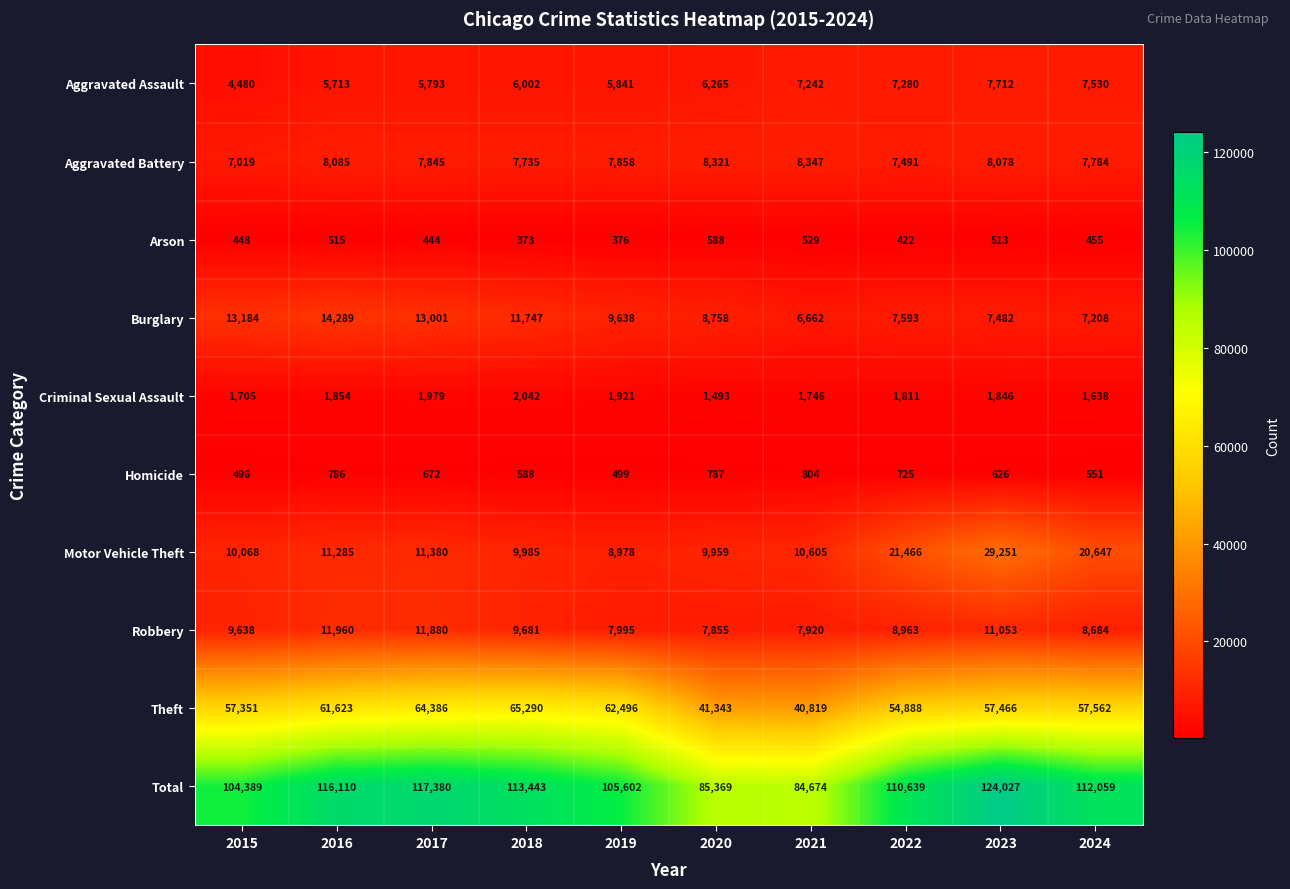

At how many categories does at least one series exceed 78288?

10